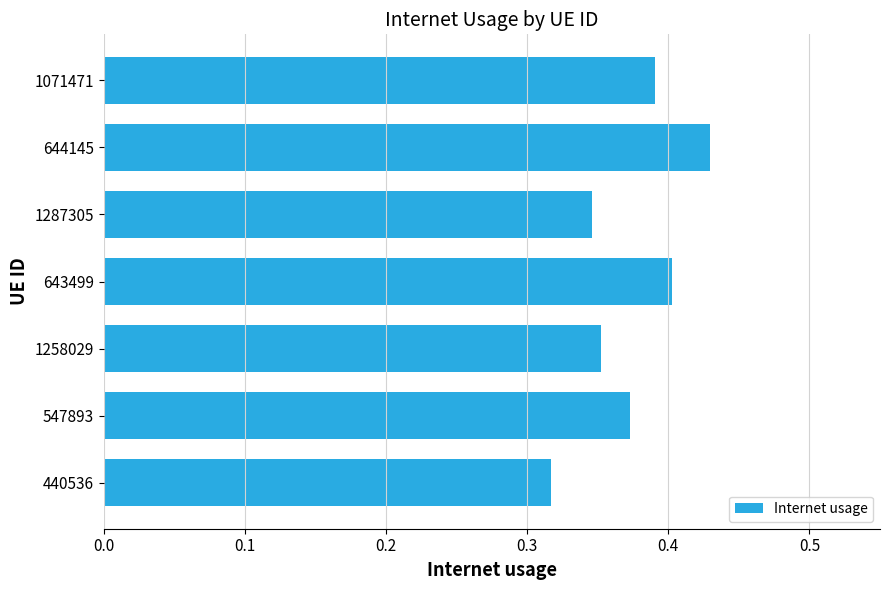

At which category does the chart reach its minimum across all series?

440536